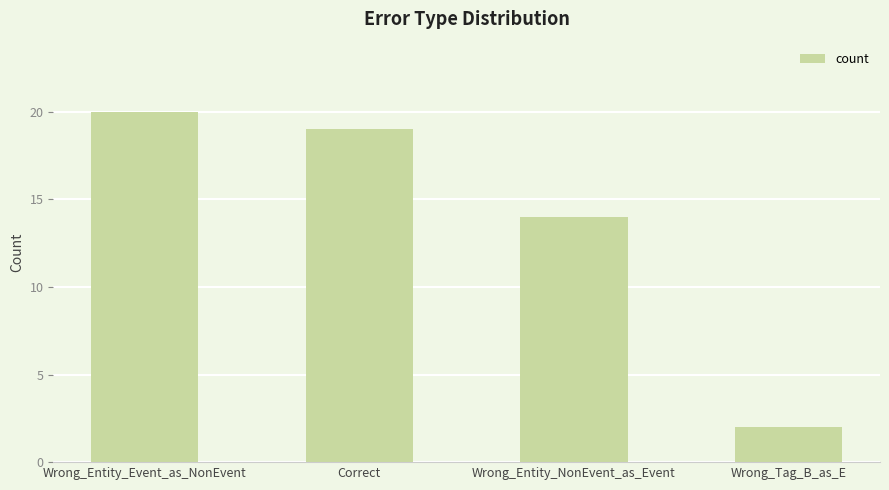

Does the chart contain stacked bars?

No